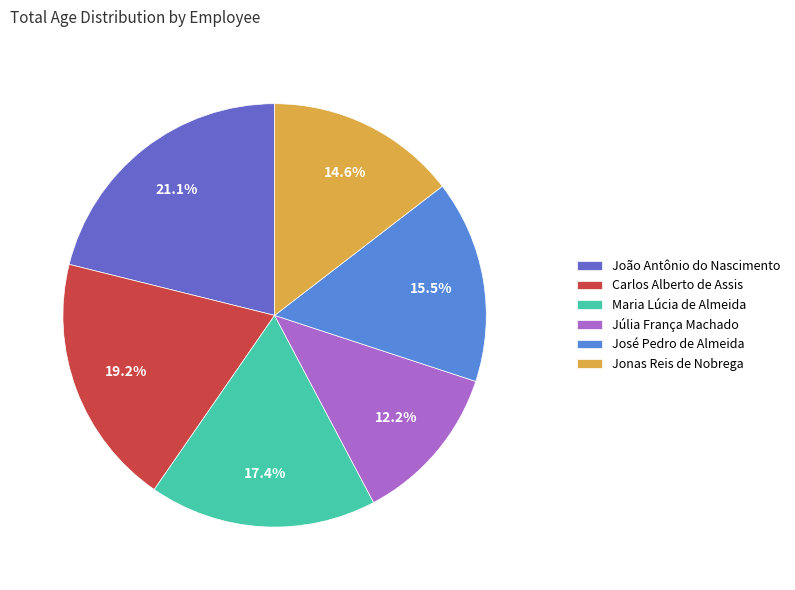

Count the number of slices in the pie.

6